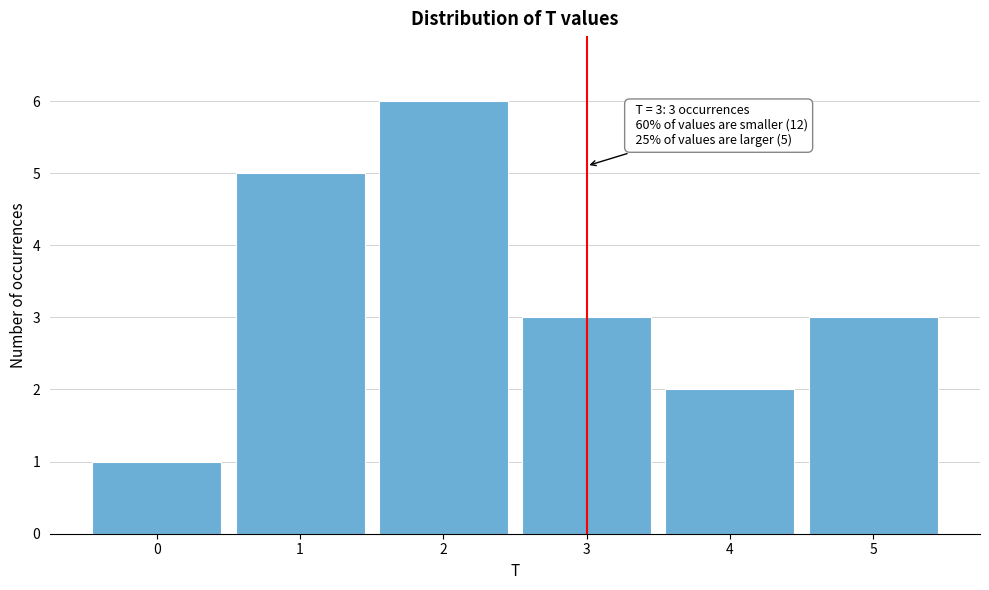

Which range on the x-axis has the tallest bar?

1.5 to 2.5